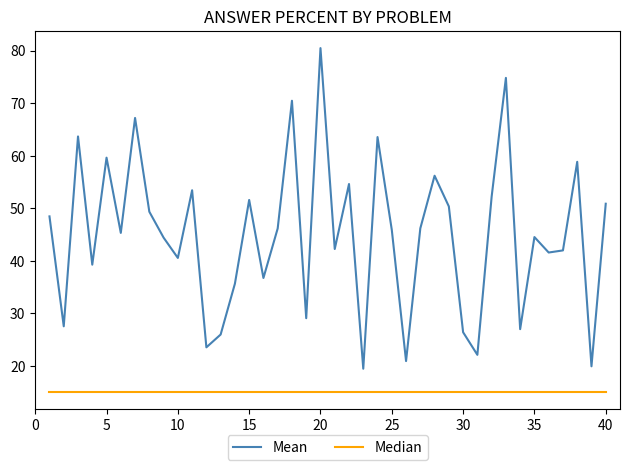

How many series are shown in this chart?

2